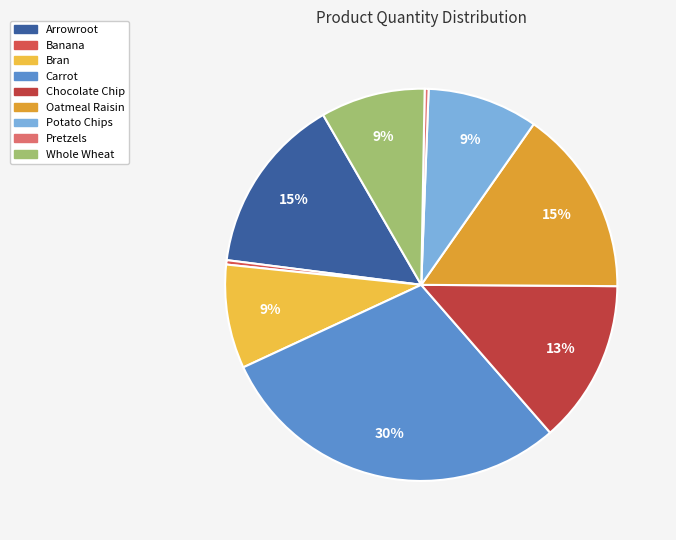

To the nearest percent, what is the difference between the largest and smallest slice percentages?

29%